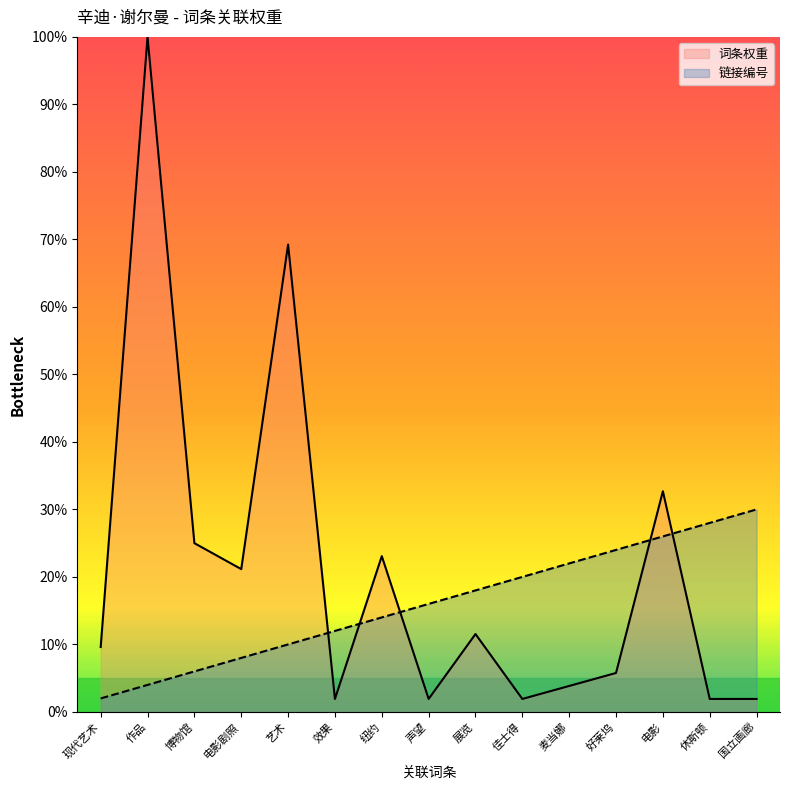

Does the chart display data point markers on the line(s)?

No